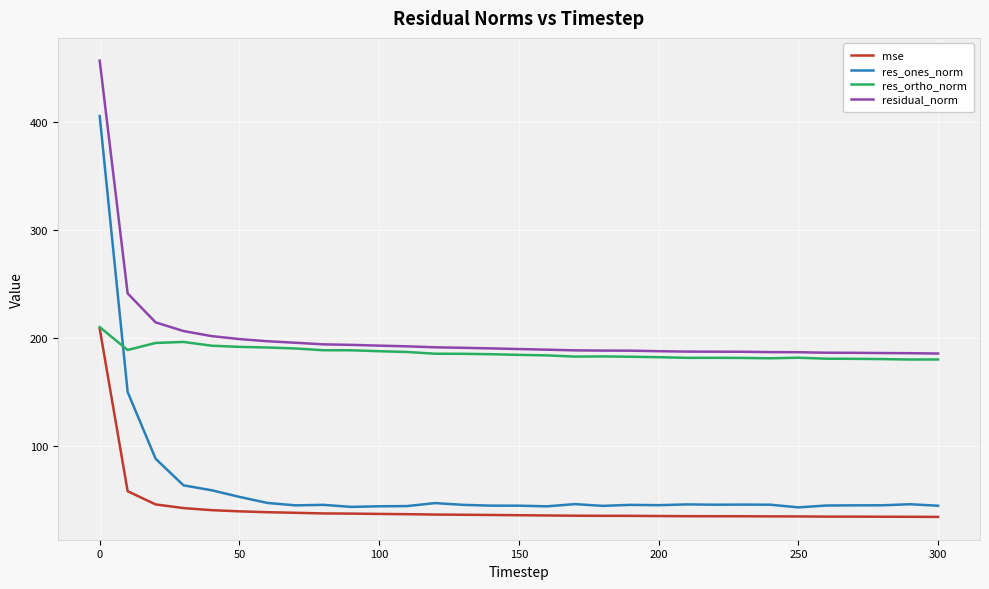

What is the smallest value displayed?

34.6